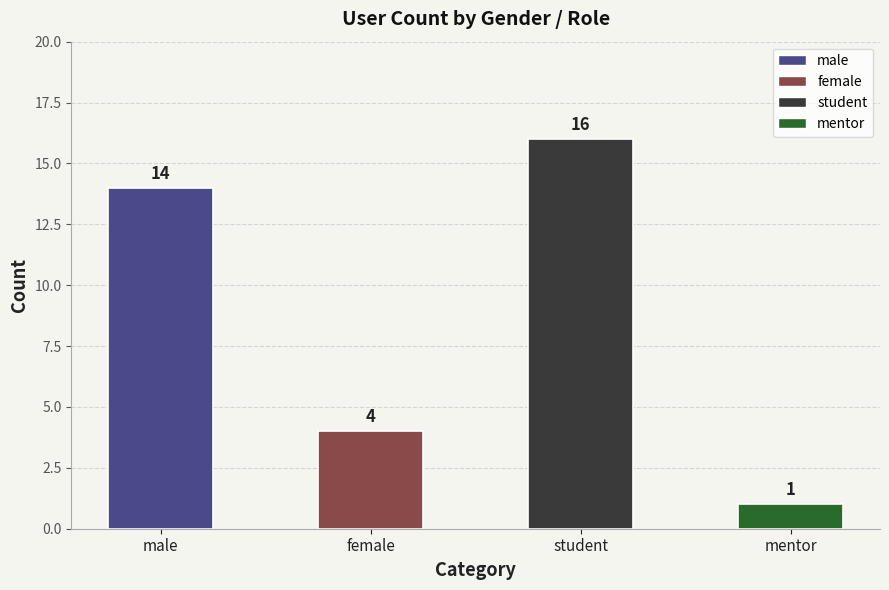

Does the chart contain stacked bars?

No